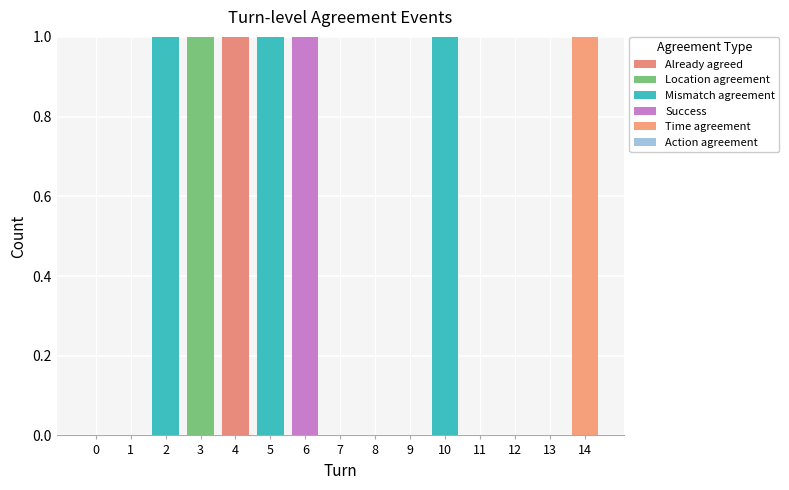

Are the bars grouped side by side (vs. stacked)?

No